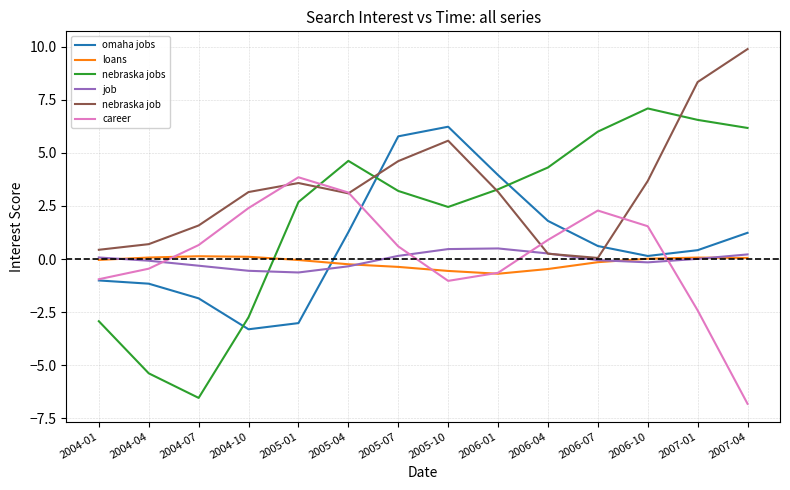

How many lines are shown in the chart?

6